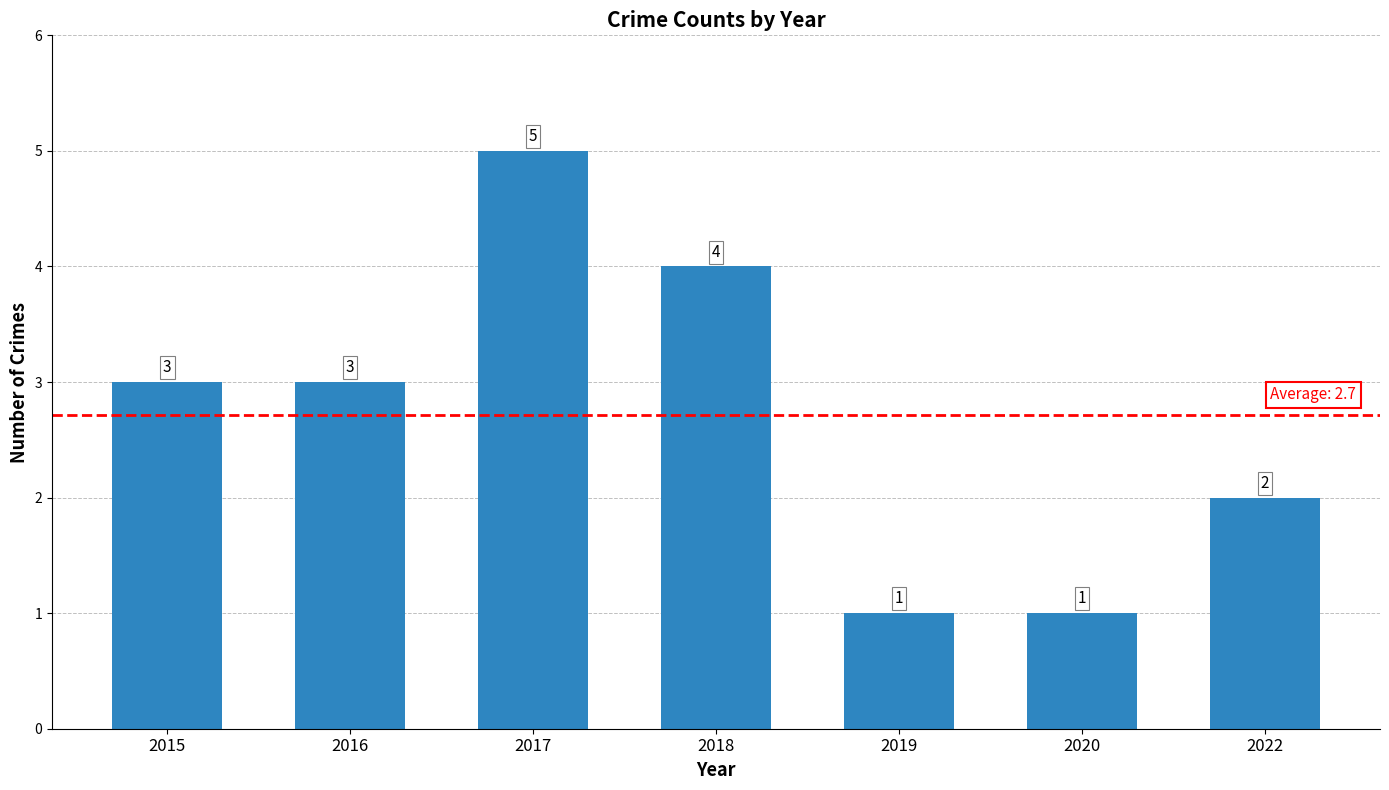

Is it true that the value at 2017 is 5?

True